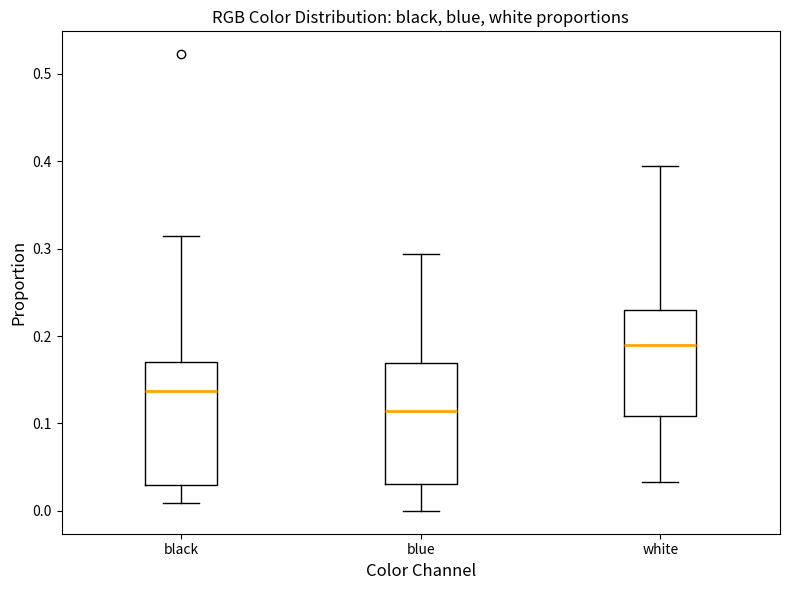

Where is the lower edge of the box for black on the y-axis? The values are not printed on the chart, so give them approximately, as read against the axis.

0.03